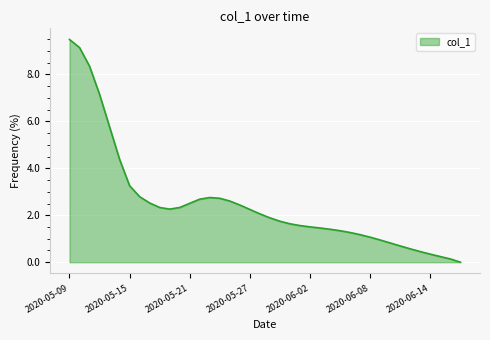

What is the greatest value displayed?

9.5